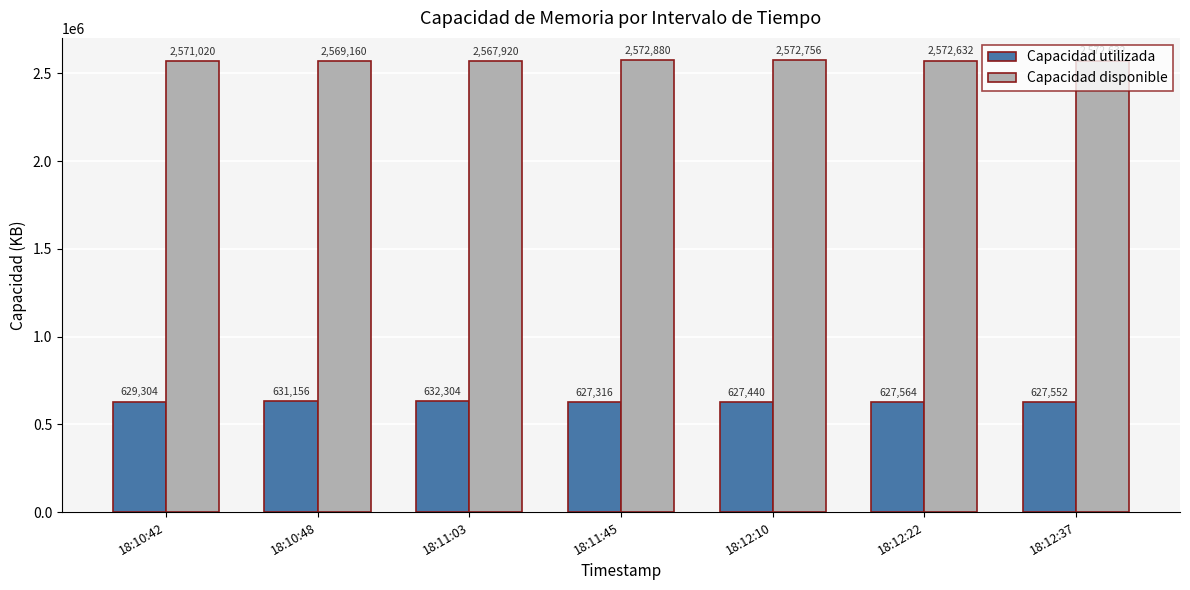

What are all the series names shown in the legend?

Capacidad utilizada, Capacidad disponible